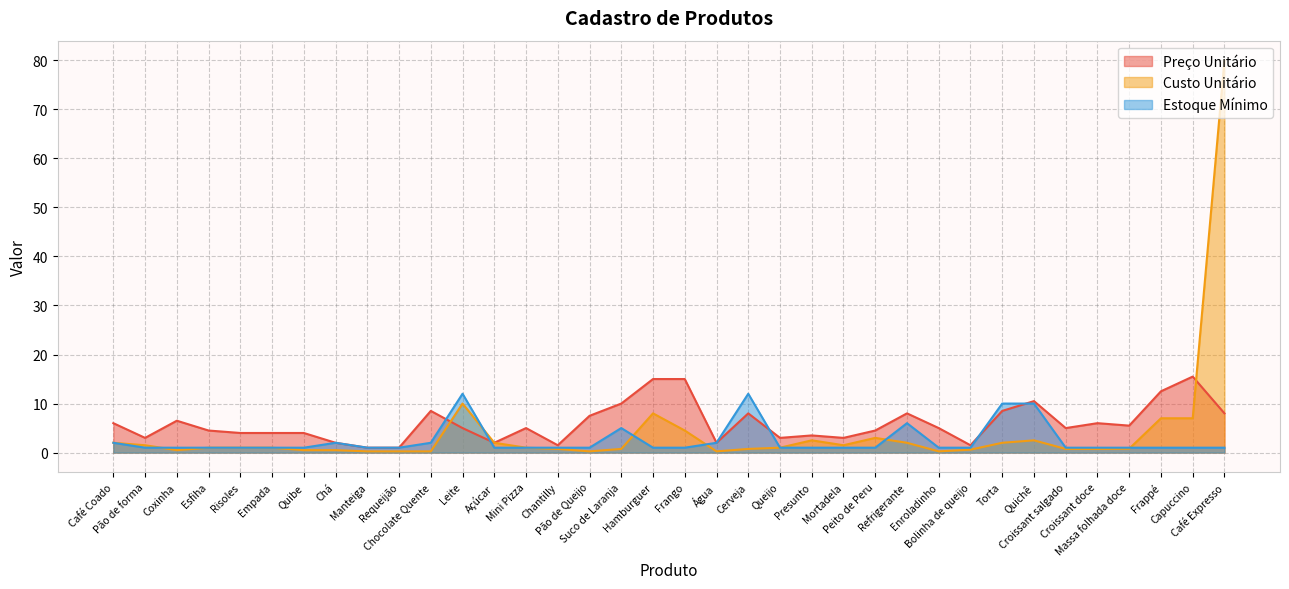

The Custo Unitário series shows 0.4 at Chocolate Quente. True or false?

False